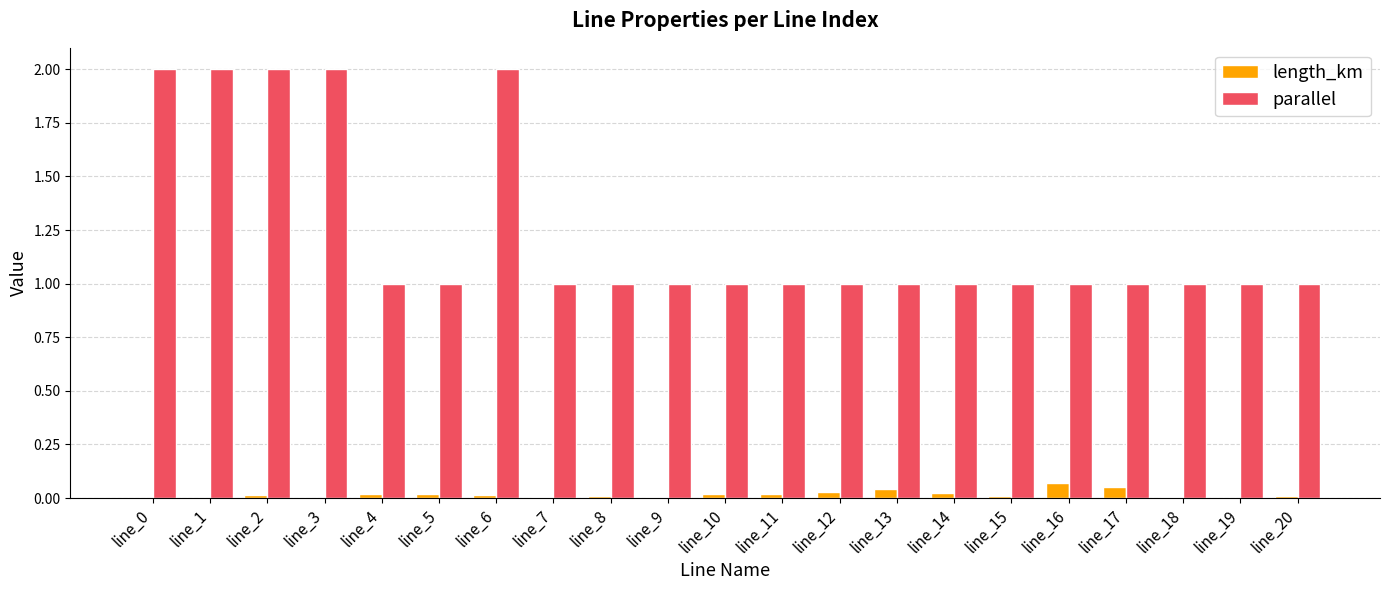

What is the maximum value shown in the chart?

2.0